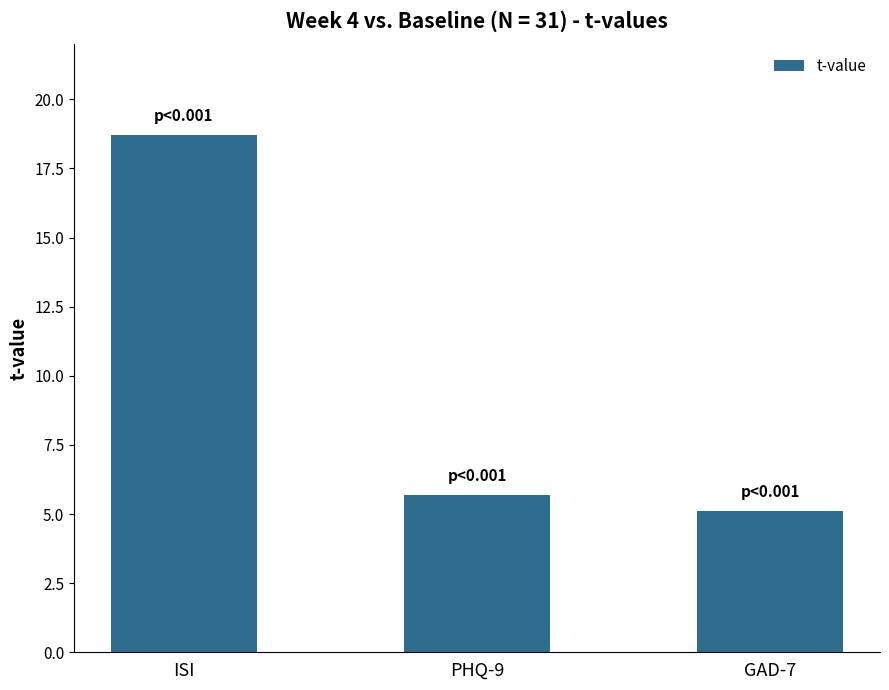

Reading left to right, transcribe all the data shown in this chart.

ISI=18.7	PHQ-9=5.7	GAD-7=5.1